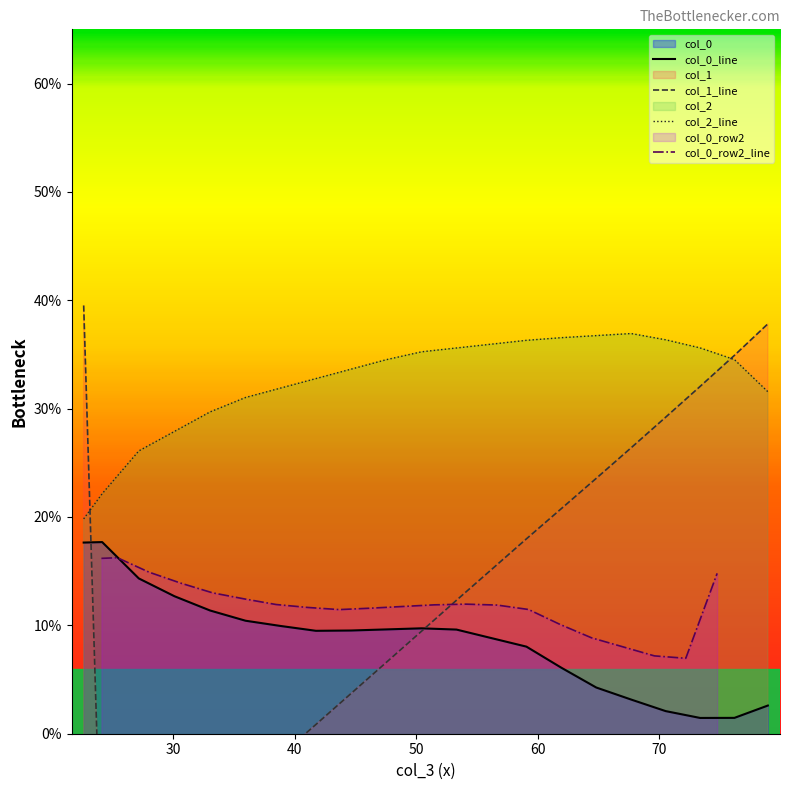

What is the sum of all col_1_line values?

1096.1